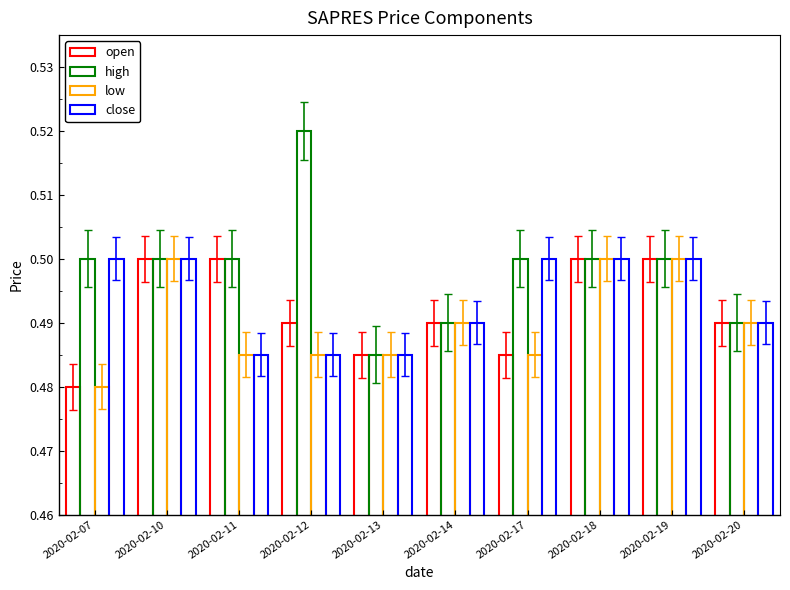

Reading left to right, list all the values displayed in this chart.

open: 2020-02-07=0.5	2020-02-10=0.5	2020-02-11=0.5	2020-02-12=0.5	2020-02-13=0.5	2020-02-14=0.5	2020-02-17=0.5	2020-02-18=0.5	2020-02-19=0.5	2020-02-20=0.5
high: 2020-02-07=0.5	2020-02-10=0.5	2020-02-11=0.5	2020-02-12=0.5	2020-02-13=0.5	2020-02-14=0.5	2020-02-17=0.5	2020-02-18=0.5	2020-02-19=0.5	2020-02-20=0.5
low: 2020-02-07=0.5	2020-02-10=0.5	2020-02-11=0.5	2020-02-12=0.5	2020-02-13=0.5	2020-02-14=0.5	2020-02-17=0.5	2020-02-18=0.5	2020-02-19=0.5	2020-02-20=0.5
close: 2020-02-07=0.5	2020-02-10=0.5	2020-02-11=0.5	2020-02-12=0.5	2020-02-13=0.5	2020-02-14=0.5	2020-02-17=0.5	2020-02-18=0.5	2020-02-19=0.5	2020-02-20=0.5